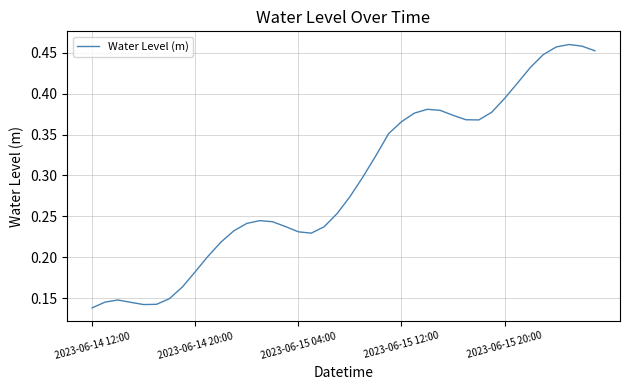

How many interior local valleys (lower than both neighbors) does the data have?

3